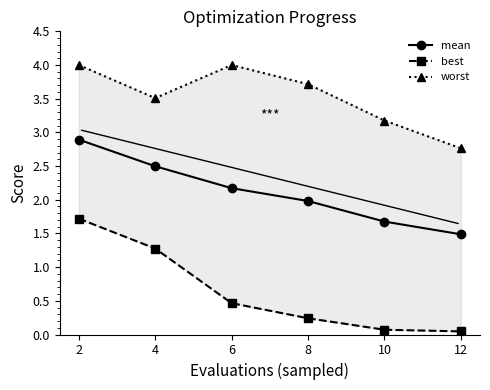

Rank the series by their average value, from highest to lowest.

worst, mean, best